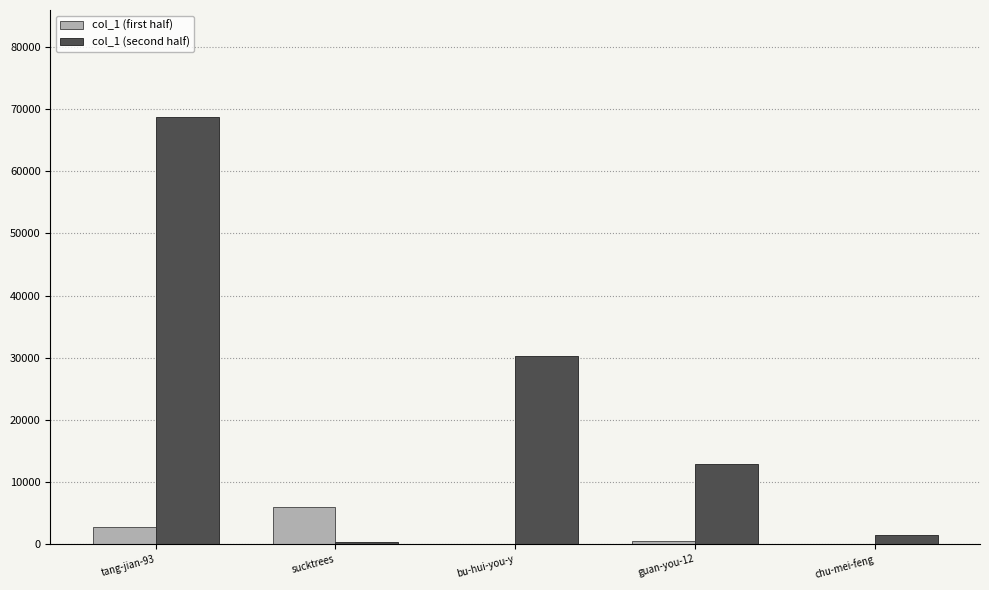

What are all the series names shown in the legend?

col_1 (first half), col_1 (second half)